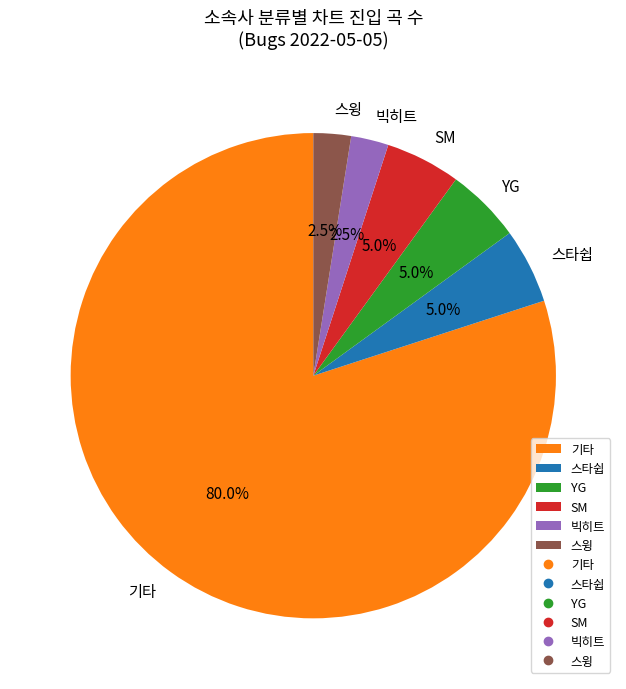

True or false: 기타 accounts for 75% of the total.

False